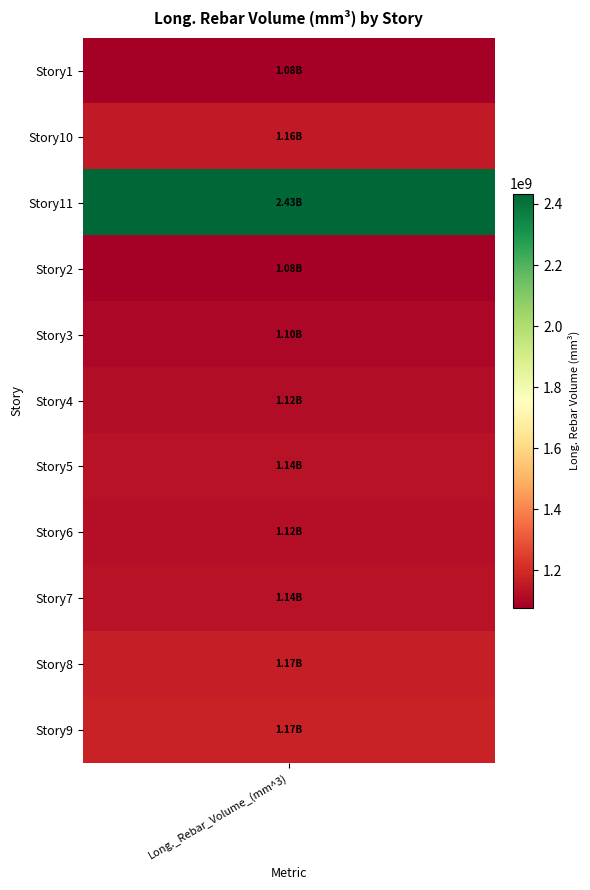

True or false: the data shows 1490527577.2 at 3.

False